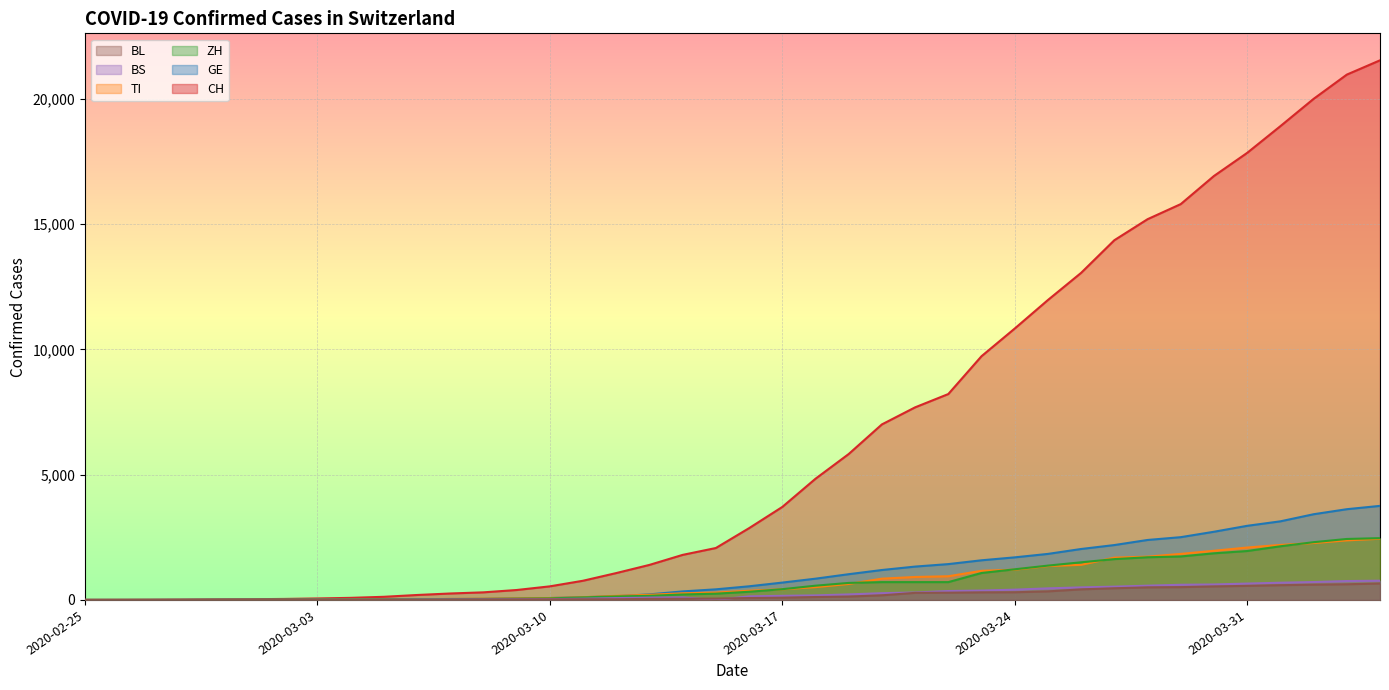

How many lines are shown in the chart?

6